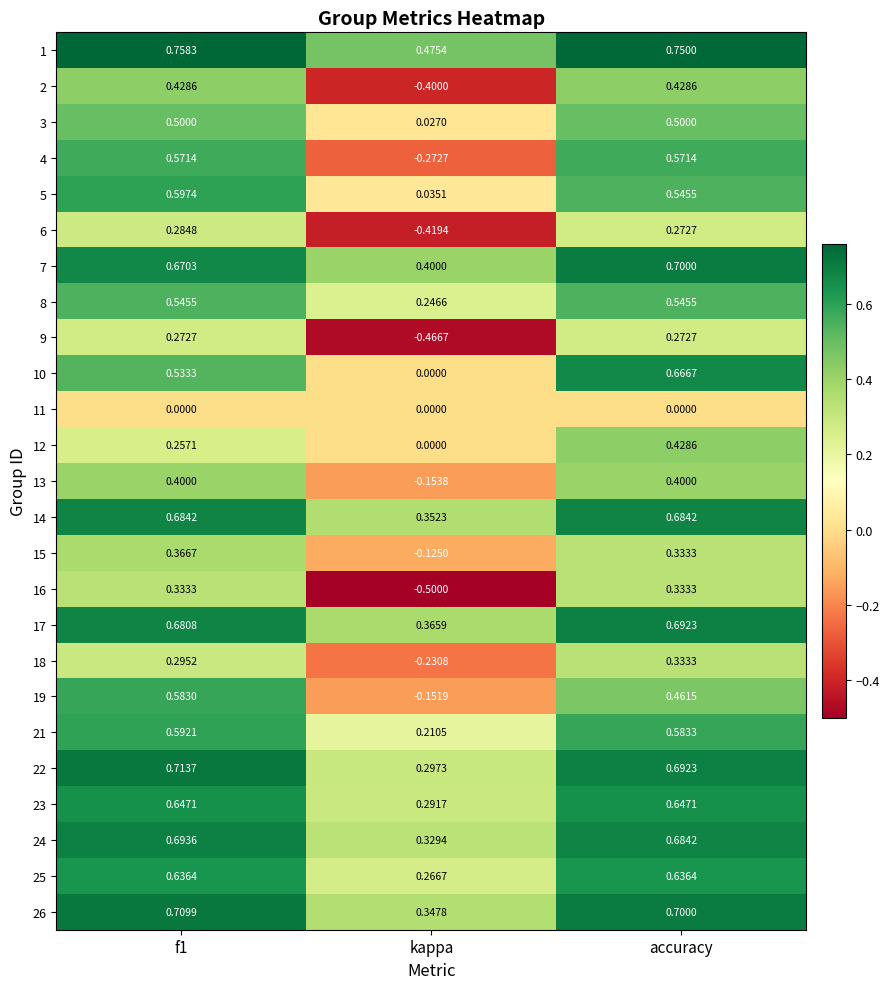

How many data points does each series have?

3